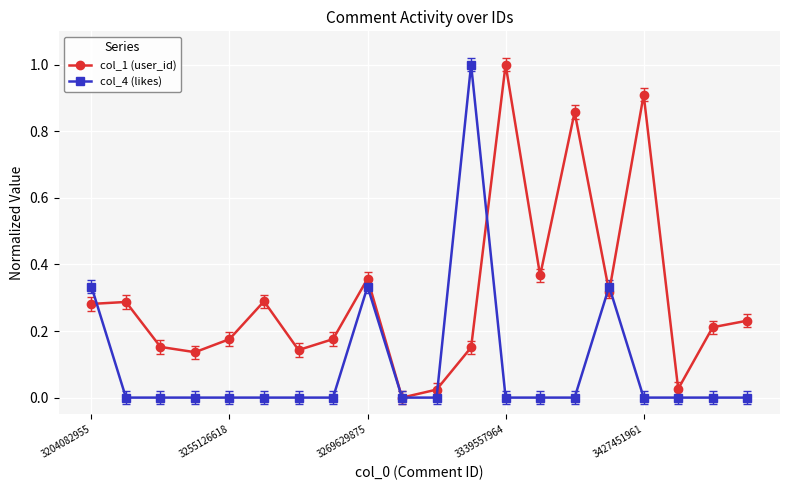

Which series has the largest total across all categories?

col_1 (user_id)